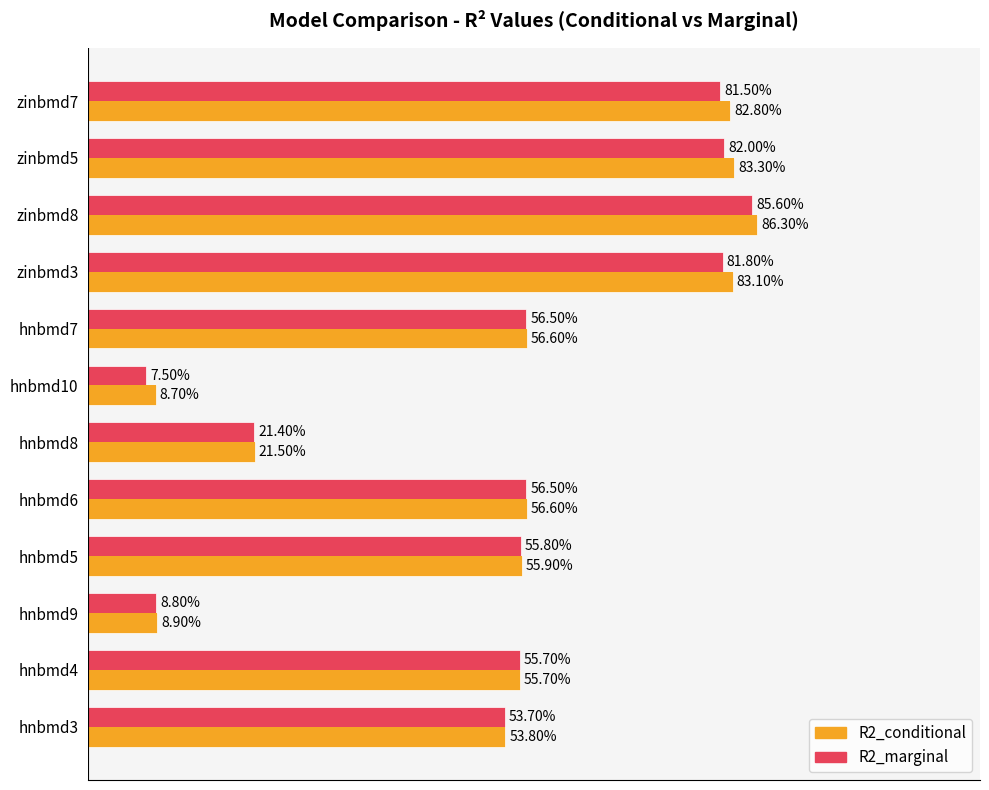

What are all the series names shown in the legend?

R2_conditional, R2_marginal